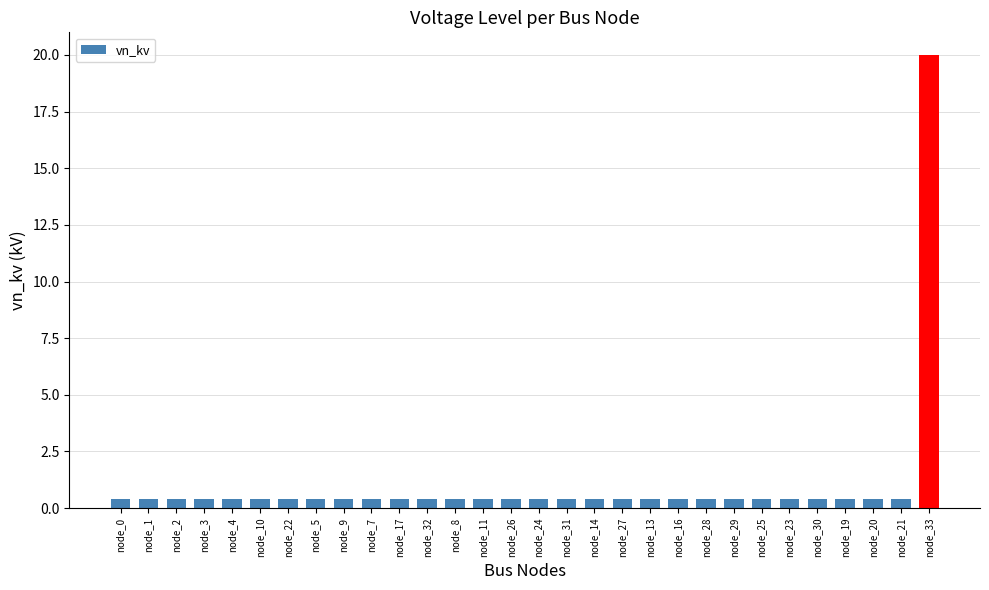

What is the label of the 18th bar from the right?

node_8